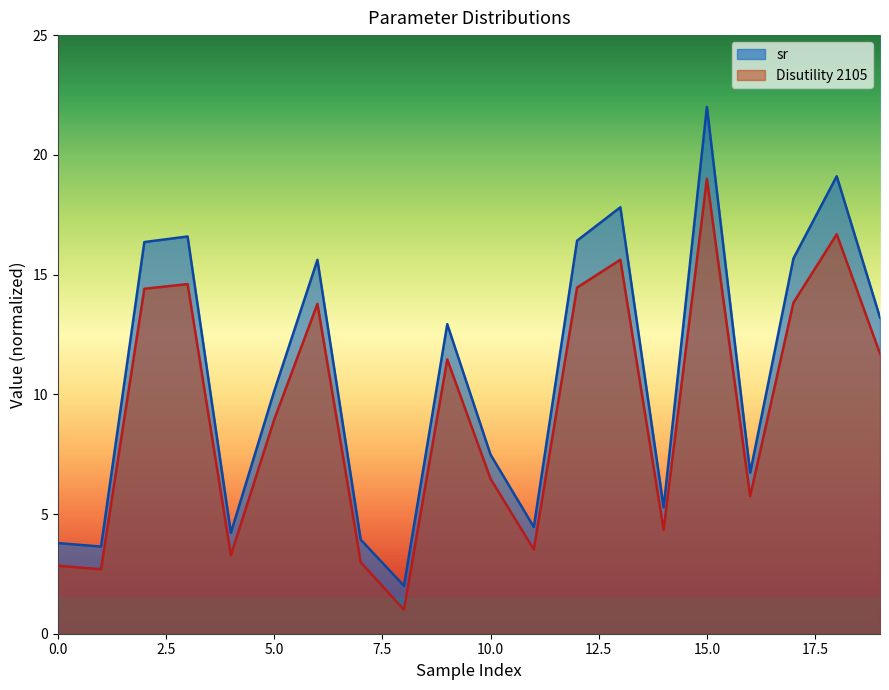

Does the chart have visible grid lines?

No